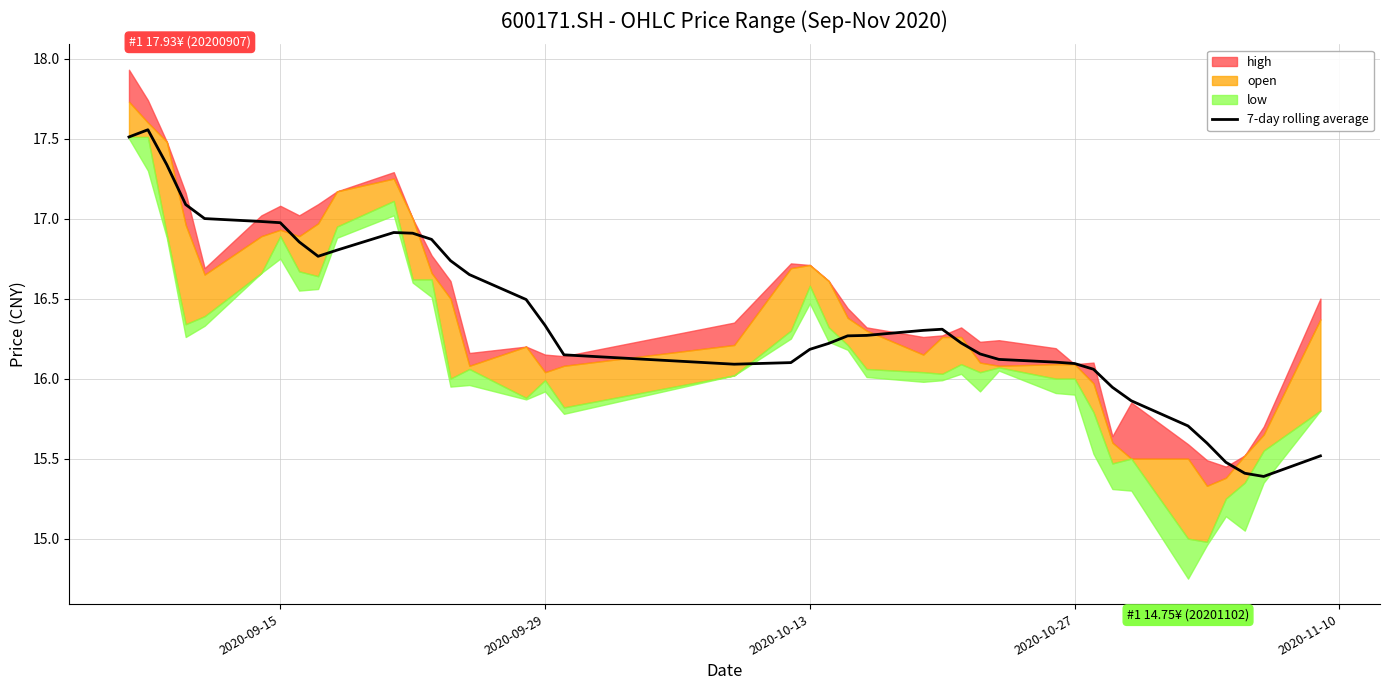

What is the lowest value of the 7-day rolling average series?

15.4